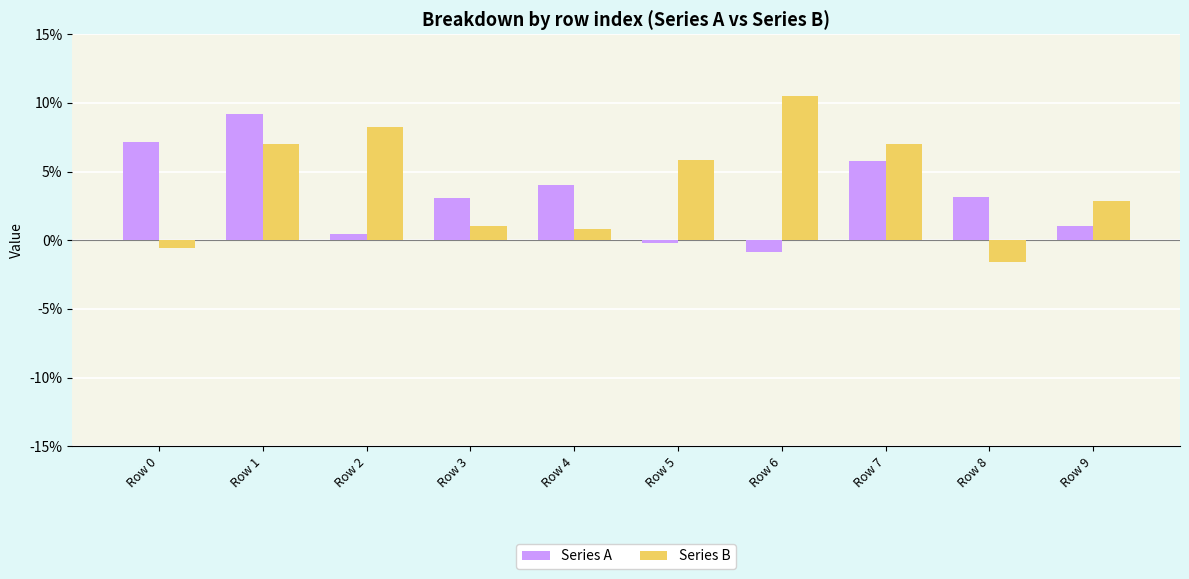

At Row 1, list the series in order from smallest to largest.

Series B, Series A